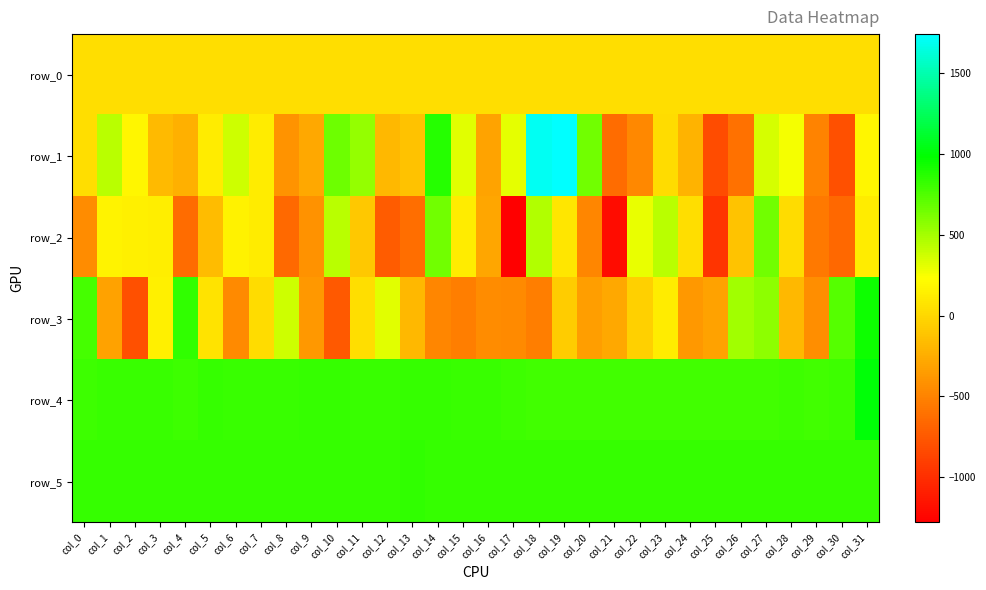

What is the total value across all series at col_30?

933.9